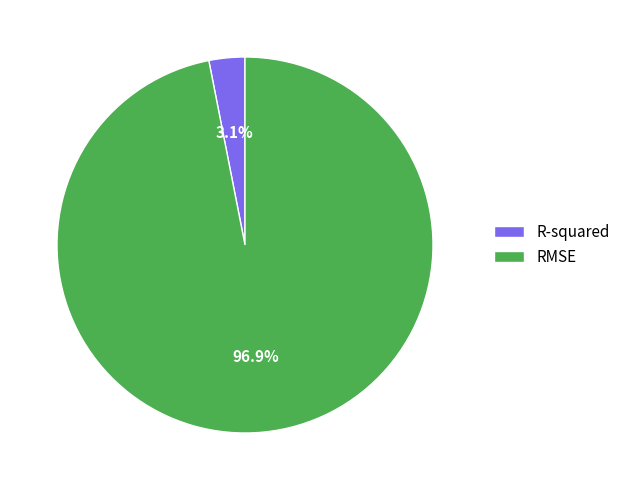

To the nearest percent, what portion does RMSE represent?

97%